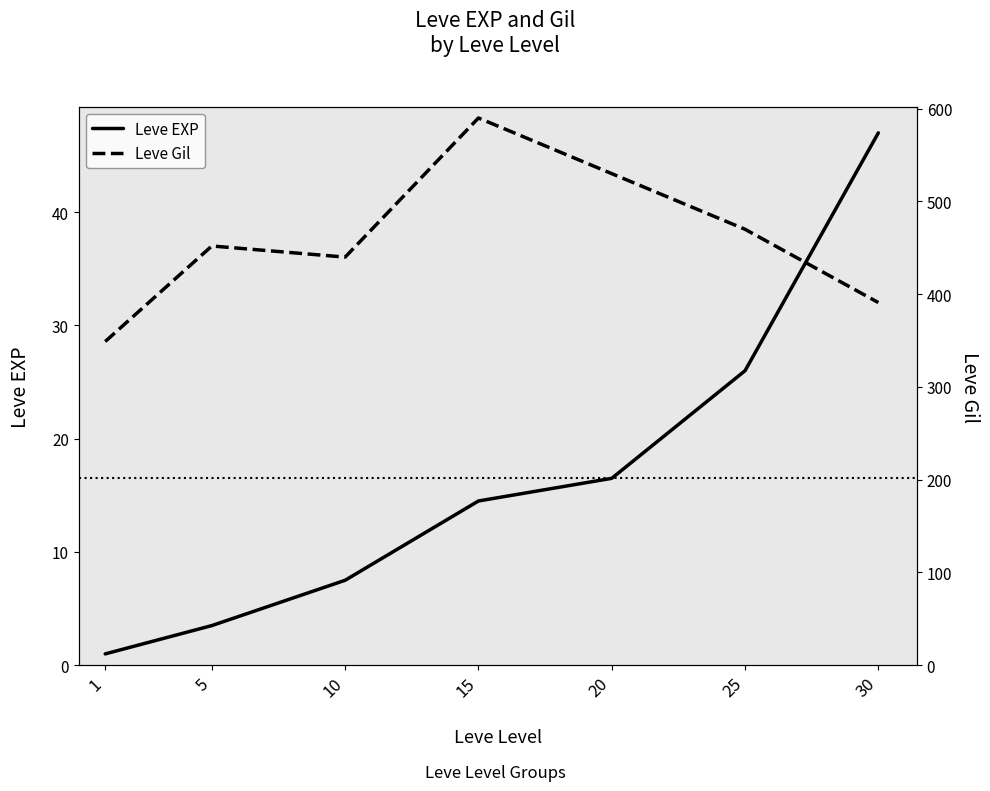

The value of Leve EXP at 5 is 6.3. True or false?

False